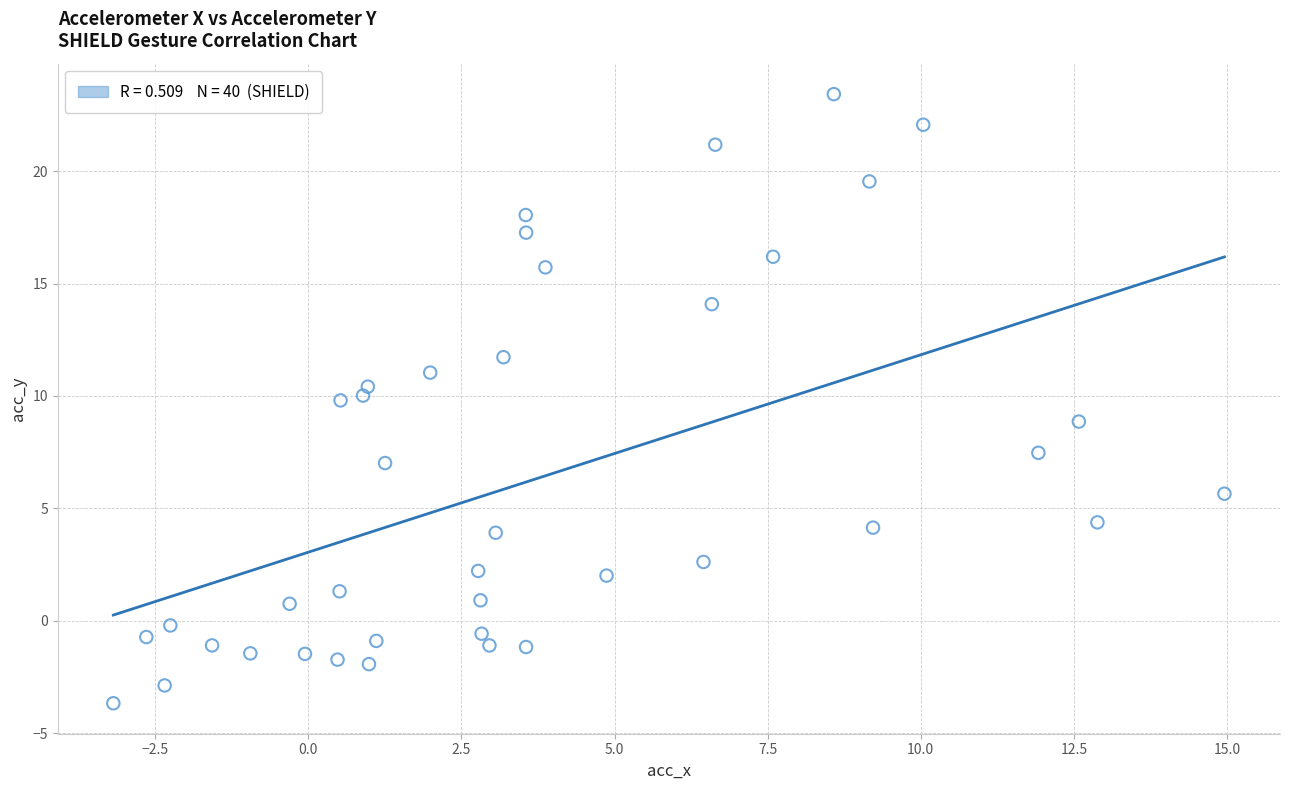

What is the range of X values (max minus min)?

18.1